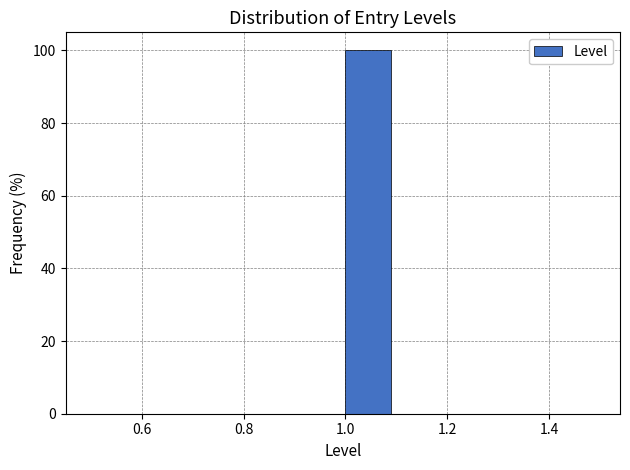

Over which range of the x-axis is the bar tallest?

1.0 to 1.1